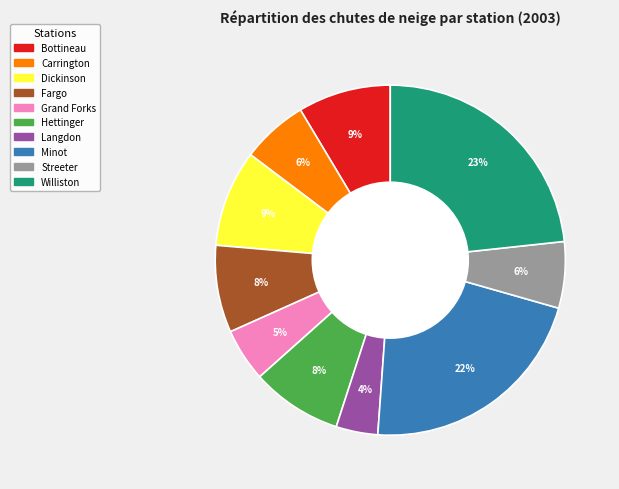

To the nearest percent, what is the average slice percentage?

10%